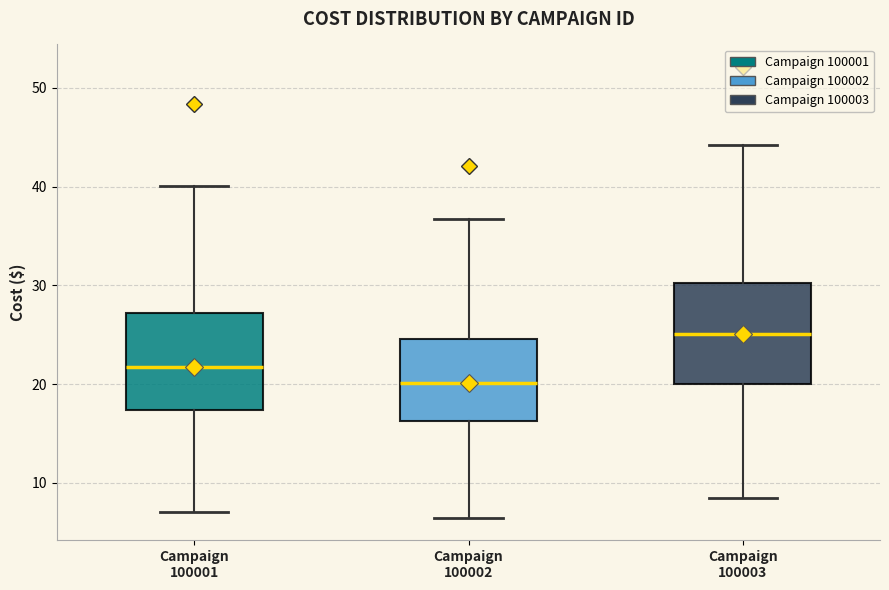

Reading left to right, read every box against the y-axis: the position of its median line, the range the box covers, and the ends of its whiskers. The values are not printed on the chart, so give them approximately, as read against the axis.

Campaign 100001: median 22, box 17 to 27, whiskers 7 to 40
Campaign 100002: median 20, box 16 to 25, whiskers 7 to 37
Campaign 100003: median 25, box 20 to 30, whiskers 9 to 44